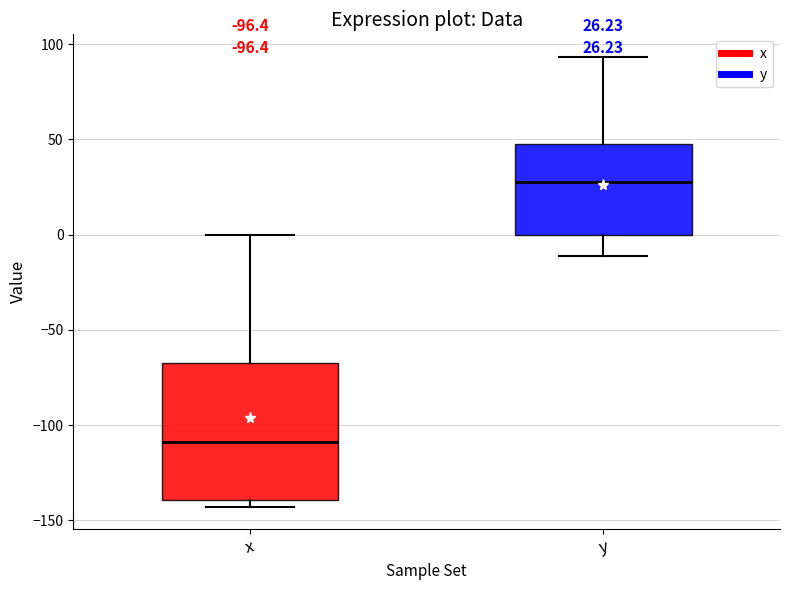

Which box is the tallest, from its lower edge to its upper edge?

x